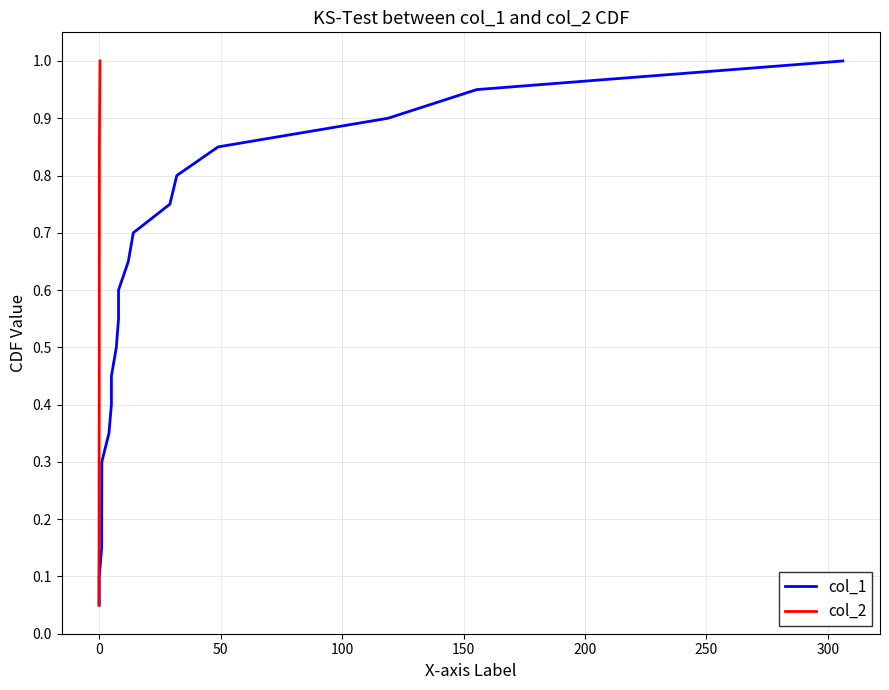

True or false: col_2 and col_1 cross at least once.

False